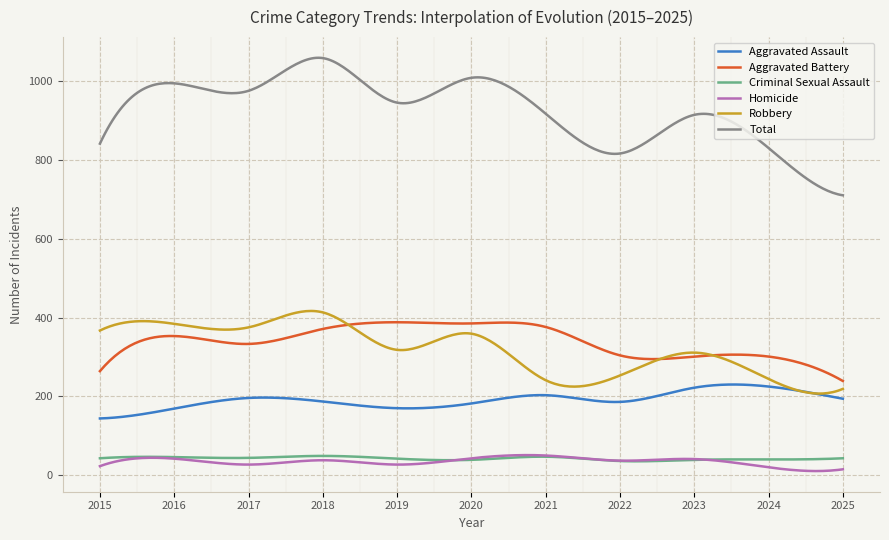

How many categories are shown in the chart?

300